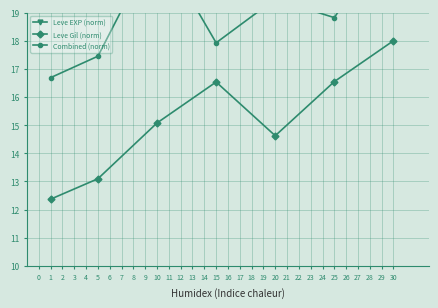

True or false: Leve Gil (norm) and Leve EXP (norm) intersect in this chart.

False